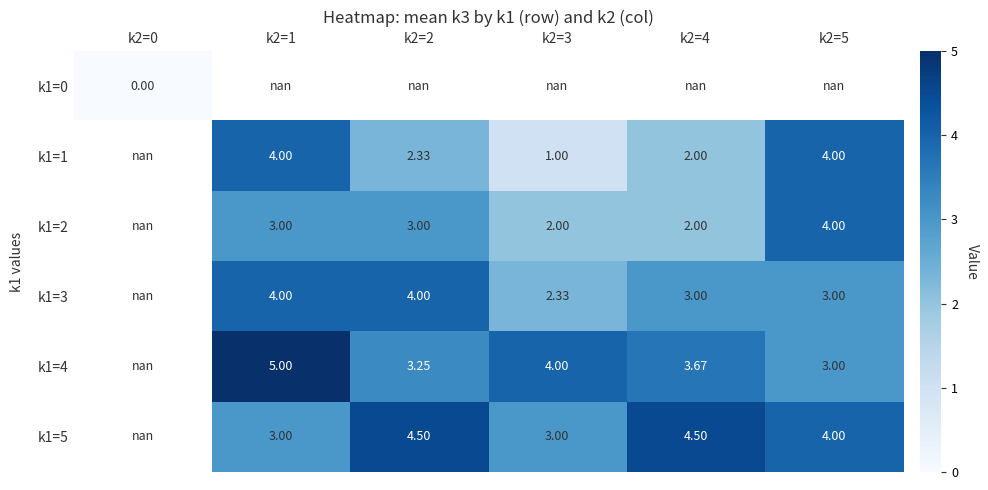

Which label corresponds to the largest value in the chart?

k2=1